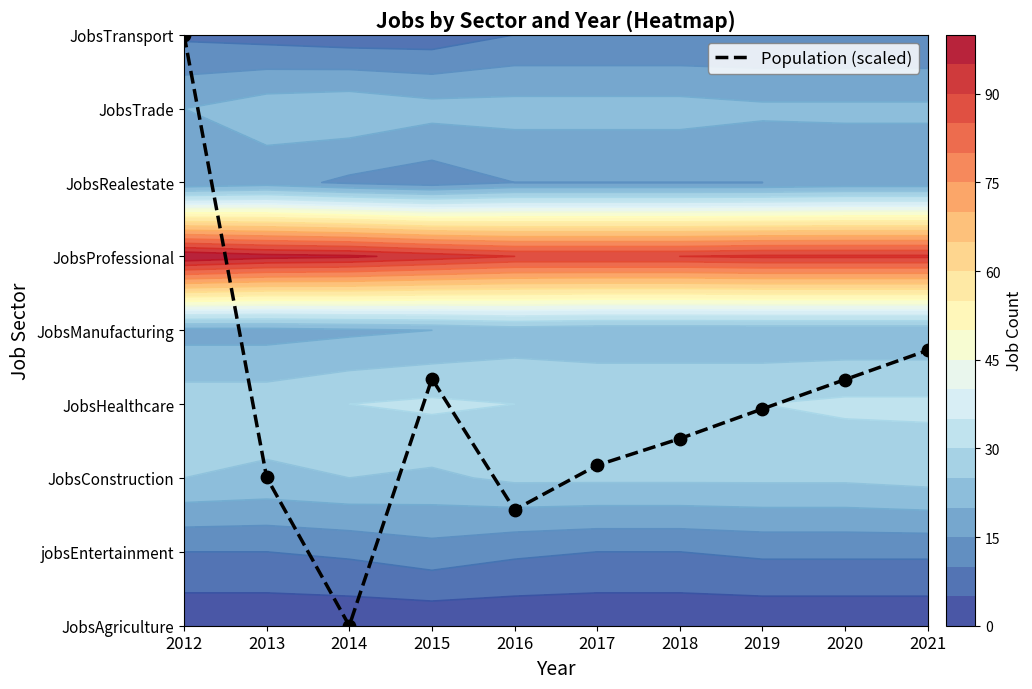

Rank the categories by value from lowest to highest.

2014, 2016, 2013, 2017, 2018, 2019, 2020, 2015, 2021, 2012